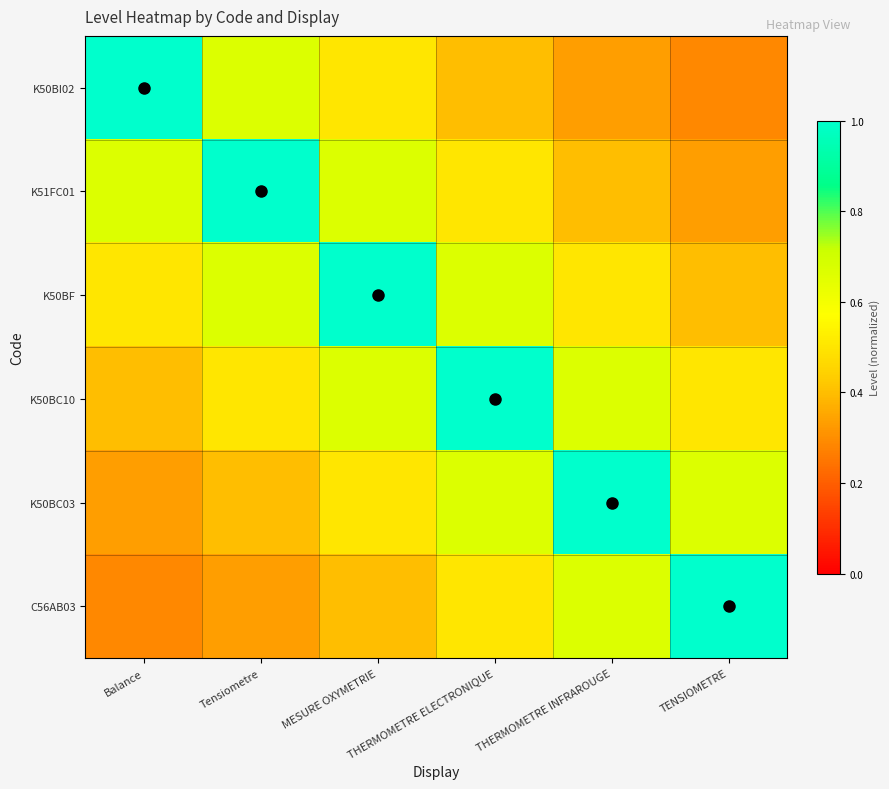

Reading right to left, extract all data points from this chart.

K50BI02: TENSIOMETRE=0.3	THERMOMETRE INFRAROUGE=0.3	THERMOMETRE ELECTRONIQUE=0.4	MESURE OXYMETRIE=0.5	Tensiometre=0.7	Balance=1.0
K51FC01: TENSIOMETRE=0.3	THERMOMETRE INFRAROUGE=0.4	THERMOMETRE ELECTRONIQUE=0.5	MESURE OXYMETRIE=0.7	Tensiometre=1.0	Balance=0.7
K50BF: TENSIOMETRE=0.4	THERMOMETRE INFRAROUGE=0.5	THERMOMETRE ELECTRONIQUE=0.7	MESURE OXYMETRIE=1.0	Tensiometre=0.7	Balance=0.5
K50BC10: TENSIOMETRE=0.5	THERMOMETRE INFRAROUGE=0.7	THERMOMETRE ELECTRONIQUE=1.0	MESURE OXYMETRIE=0.7	Tensiometre=0.5	Balance=0.4
K50BC03: TENSIOMETRE=0.7	THERMOMETRE INFRAROUGE=1.0	THERMOMETRE ELECTRONIQUE=0.7	MESURE OXYMETRIE=0.5	Tensiometre=0.4	Balance=0.3
C56AB03: TENSIOMETRE=1.0	THERMOMETRE INFRAROUGE=0.7	THERMOMETRE ELECTRONIQUE=0.5	MESURE OXYMETRIE=0.4	Tensiometre=0.3	Balance=0.3